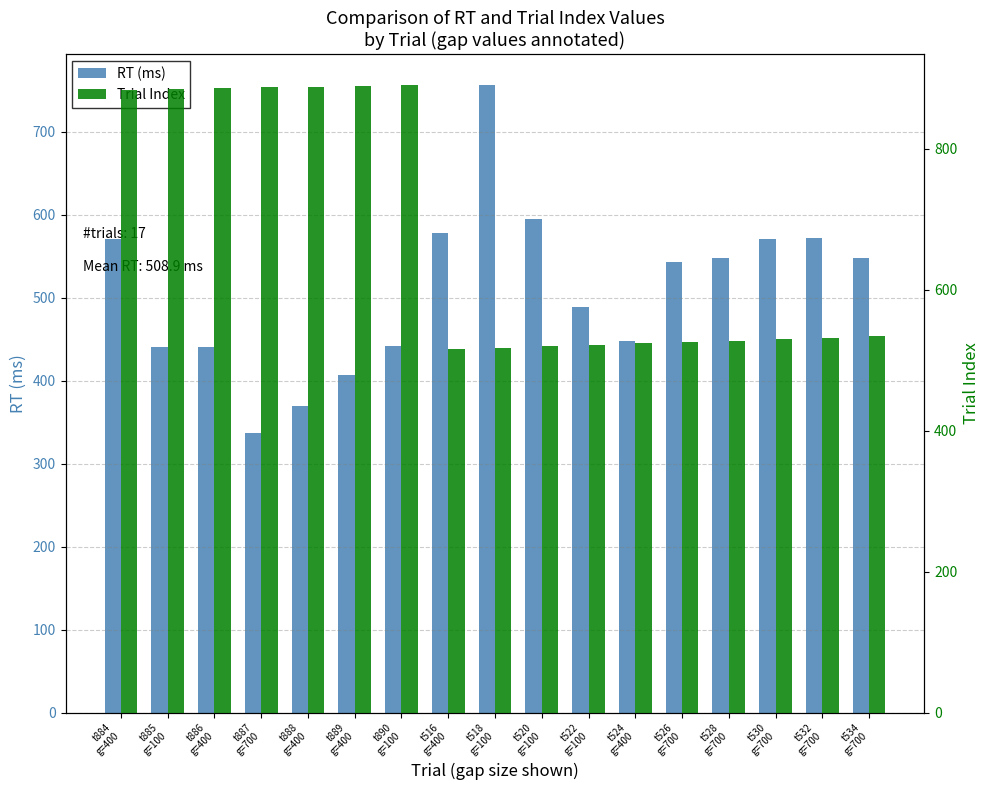

What is the value of the Trial Index bar at the 11th from the left?

522.0